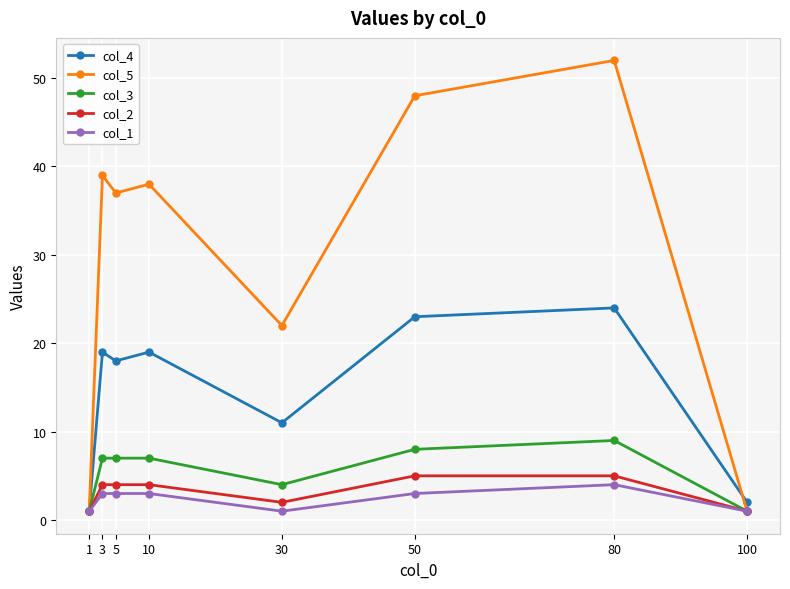

Read the col_3 value at 5.

7